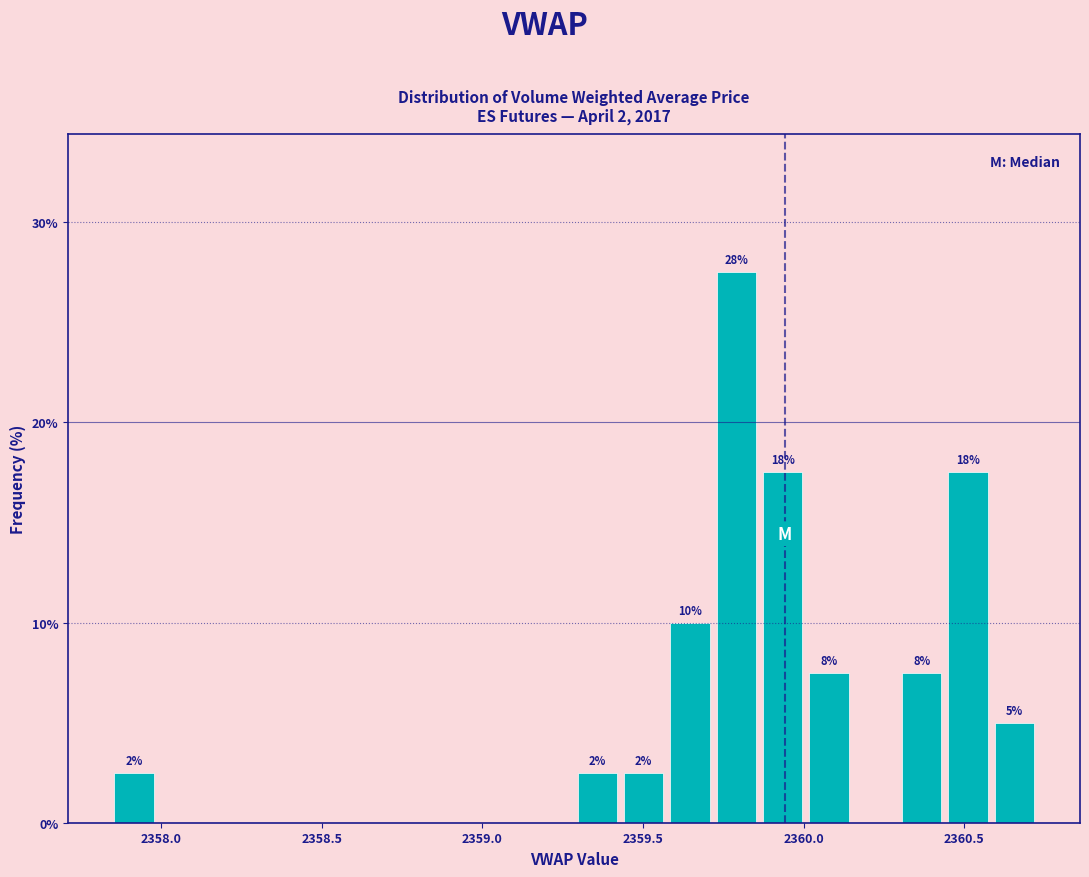

Around what value on the x-axis is the tallest bar? Give the approximate position of its centre, as read against the axis.

2359.80